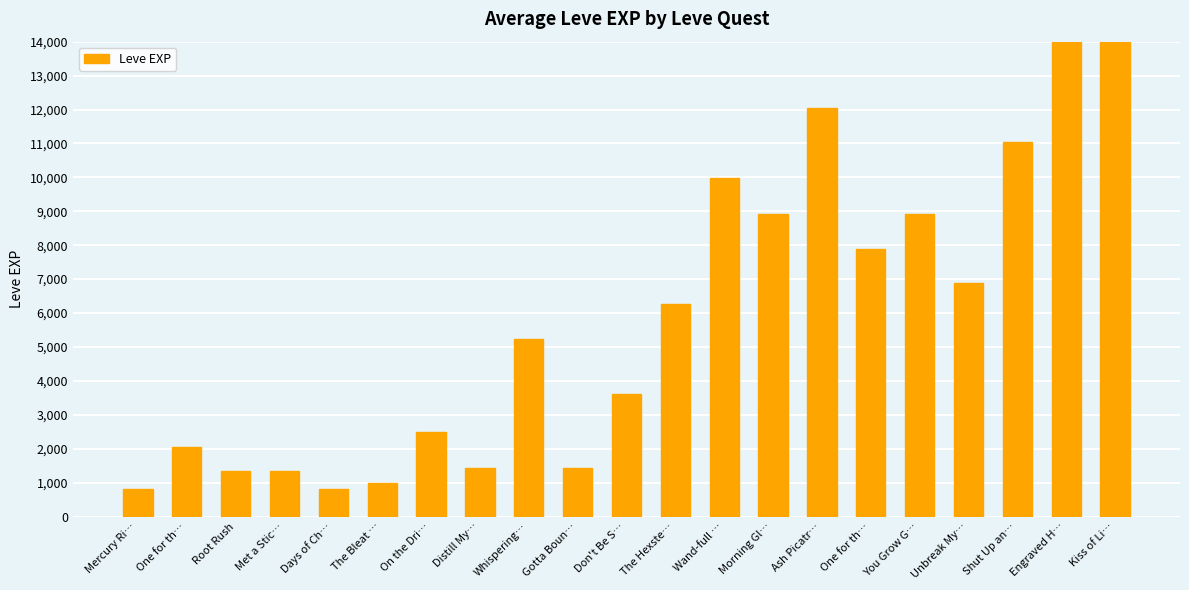

Reading right to left, extract all data points from this chart.

Kiss of Li…=14920	Engraved H…=22790	Shut Up an…=11040	Unbreak My…=6880	You Grow G…=8930	One for th…=7880	Ash Picatr…=12030	Morning Gl…=8930	Wand-full …=9990	The Hexste…=6280	Don't Be S…=3600	Gotta Boun…=1420	Whispering…=5220	Distill My…=1420	On the Dri…=2490	The Bleat …=980	Days of Ch…=800	Met a Stic…=1330	Root Rush=1330	One for th…=2040	Mercury Ri…=800